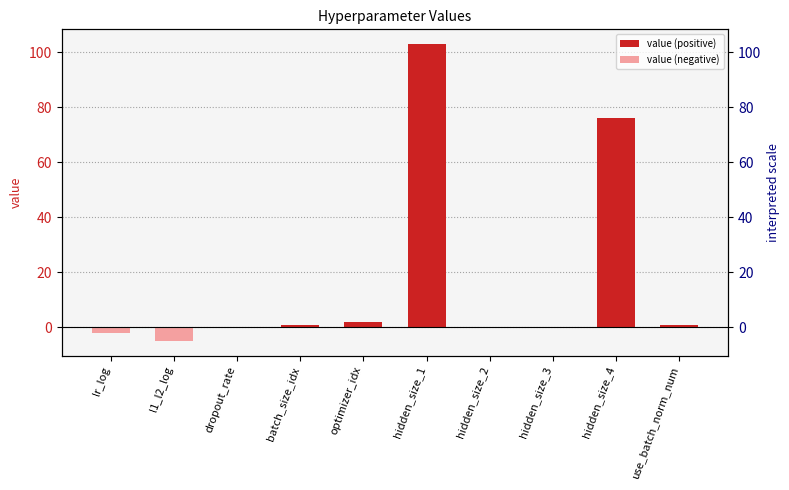

What is the minimum value shown in the chart?

-4.9